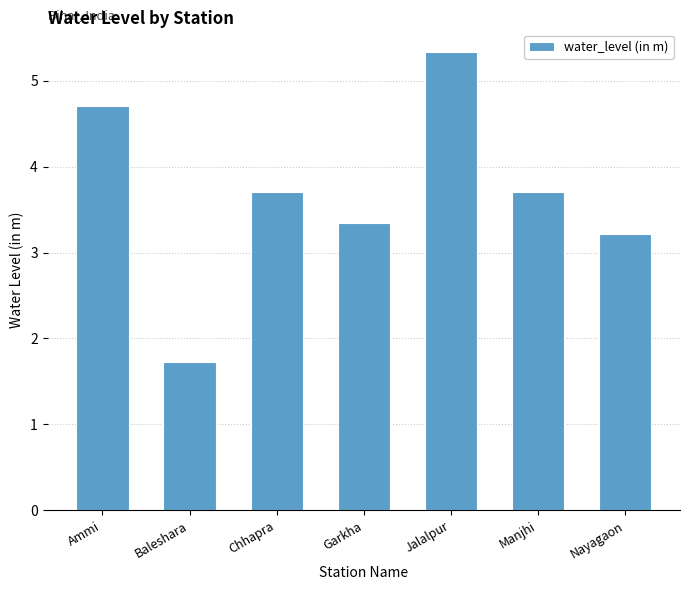

Where does the data first go above 3?

Ammi